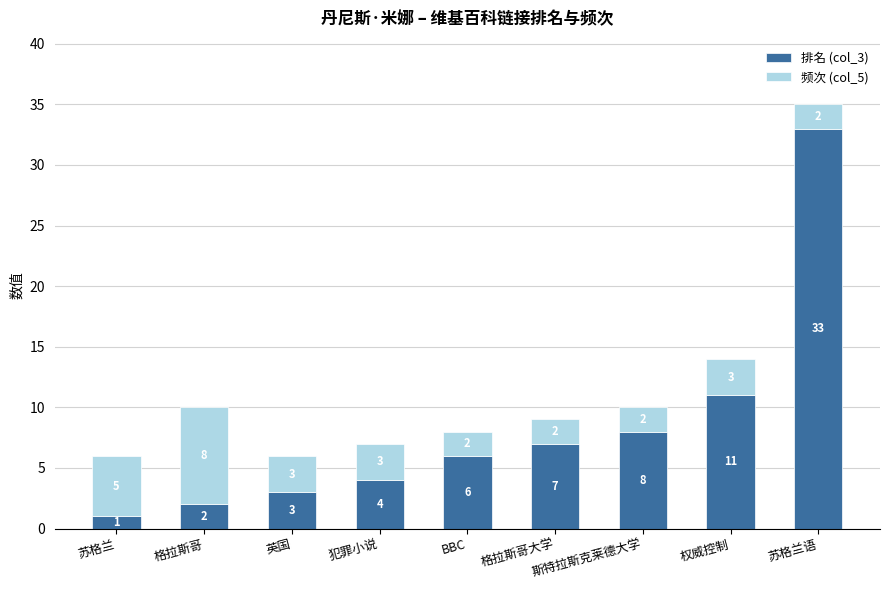

Rank the categories by 排名 (col_3) value from lowest to highest.

苏格兰, 格拉斯哥, 英国, 犯罪小说, BBC, 格拉斯哥大学, 斯特拉斯克莱德大学, 权威控制, 苏格兰语